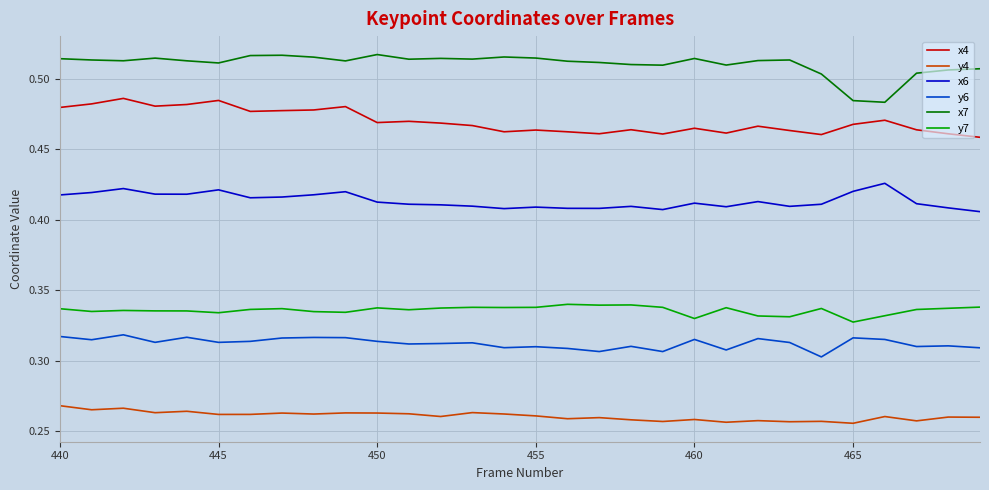

Which series has the largest total across all categories?

x7